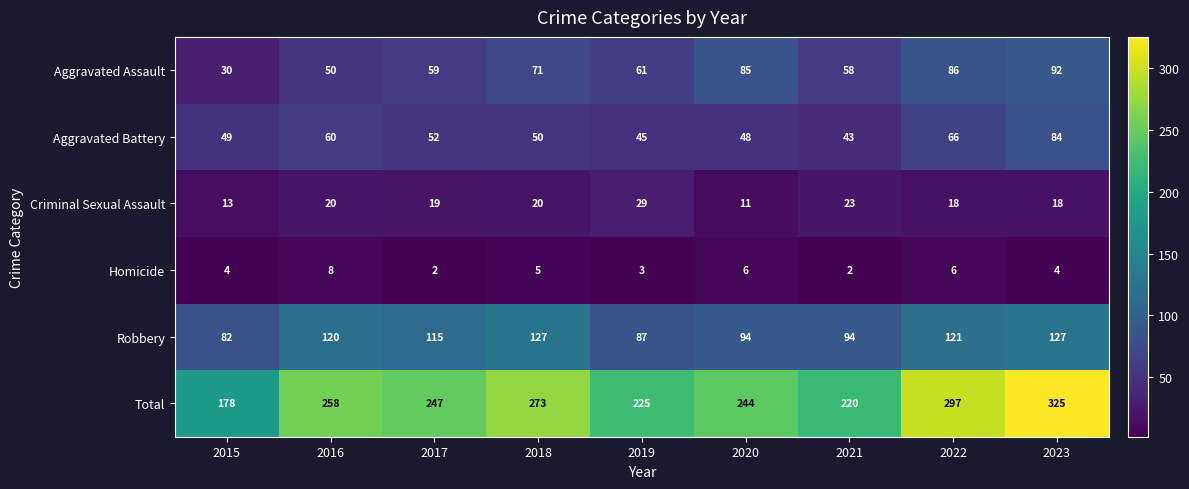

What is the average value of the Aggravated Battery series?

55